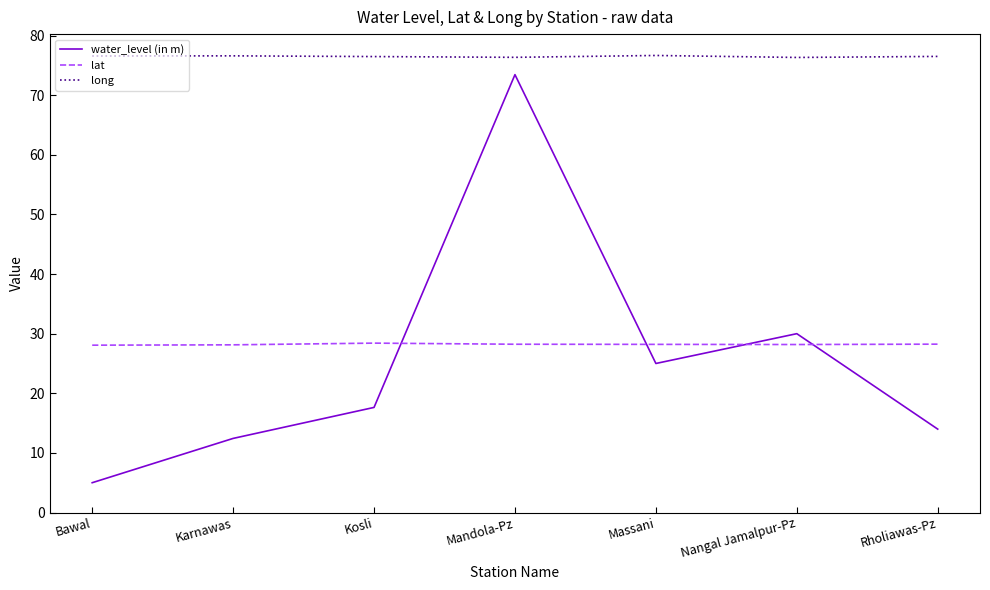

Which series changed the most between Kosli and Rholiawas-Pz?

water_level (in m)